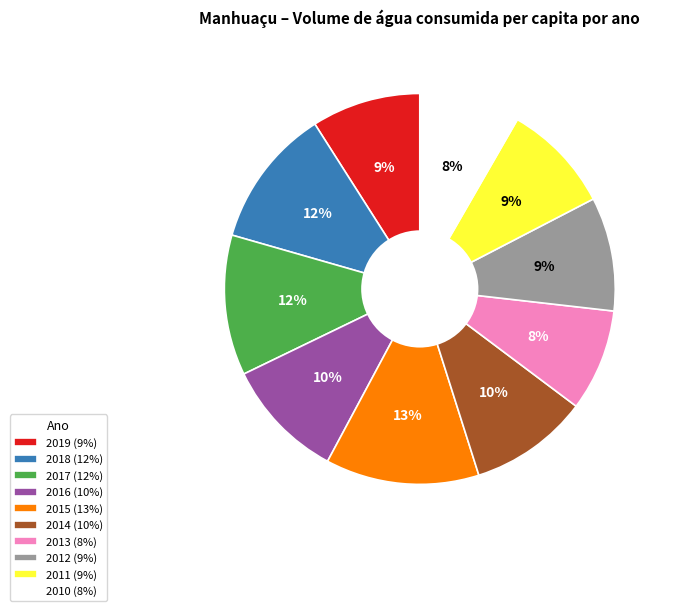

To the nearest percent, what percentage of the pie is 2019?

9%